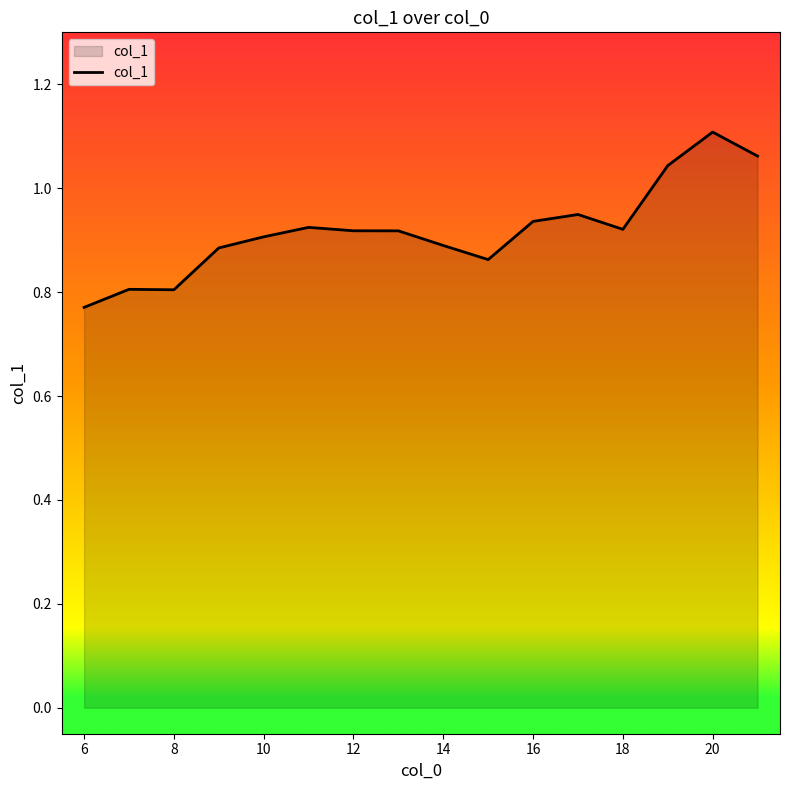

What is the difference between the maximum and minimum values?

0.3